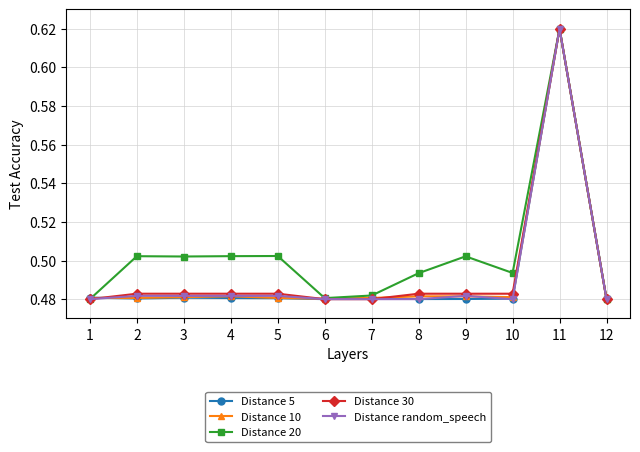

Which series changed the most between 6 and 9?

Distance 20